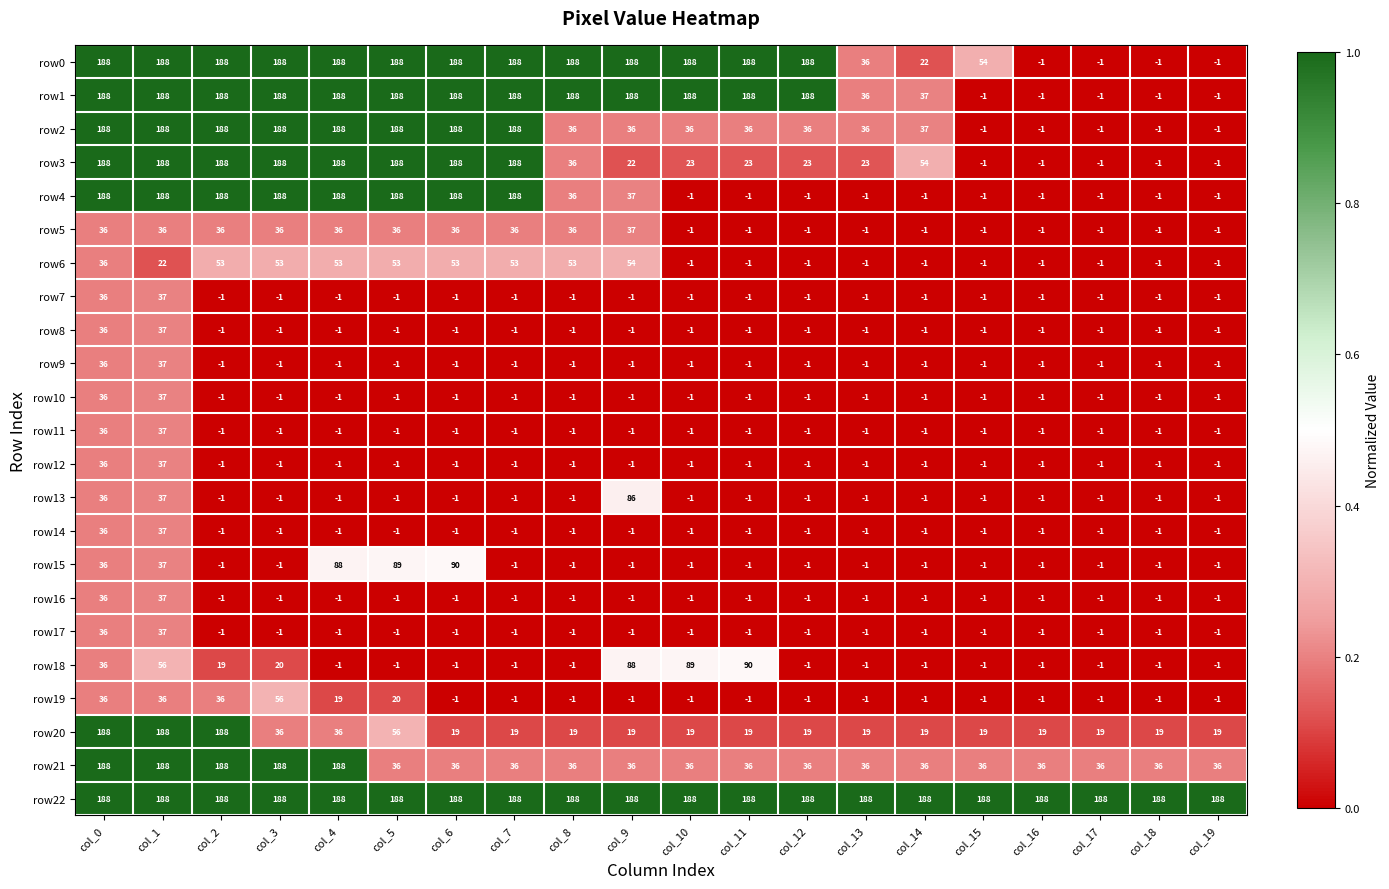

What is the difference between the highest and lowest values at col_17?

189